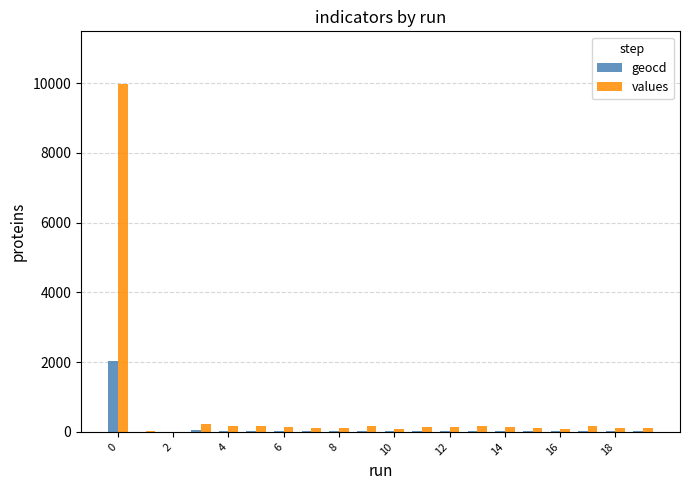

Which series has the largest total across all categories?

values